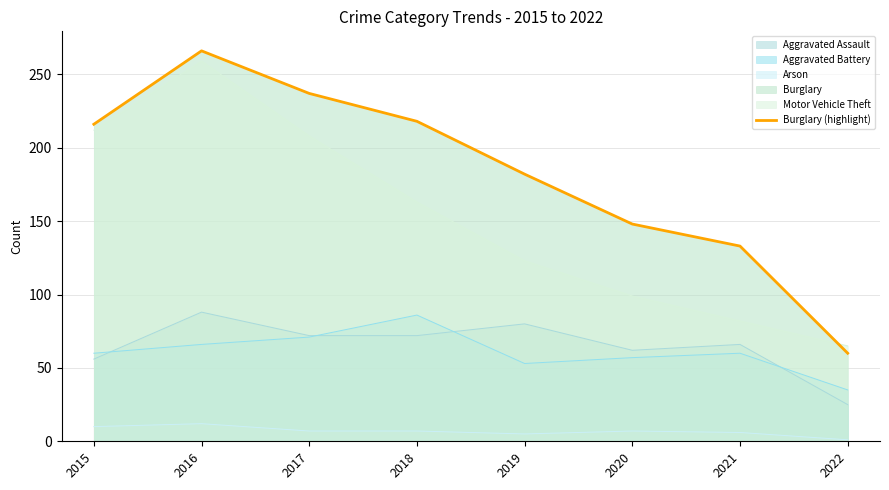

Rank the categories by value from lowest to highest.

2022, 2021, 2020, 2019, 2015, 2018, 2017, 2016